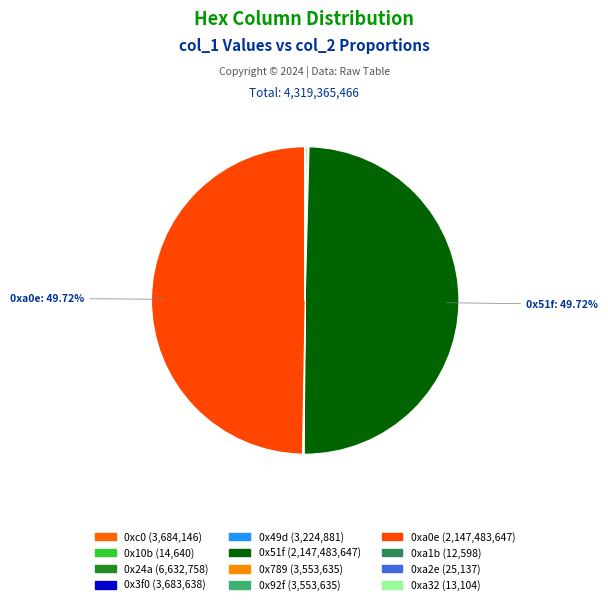

Which category has the biggest portion of the pie?

0x51f